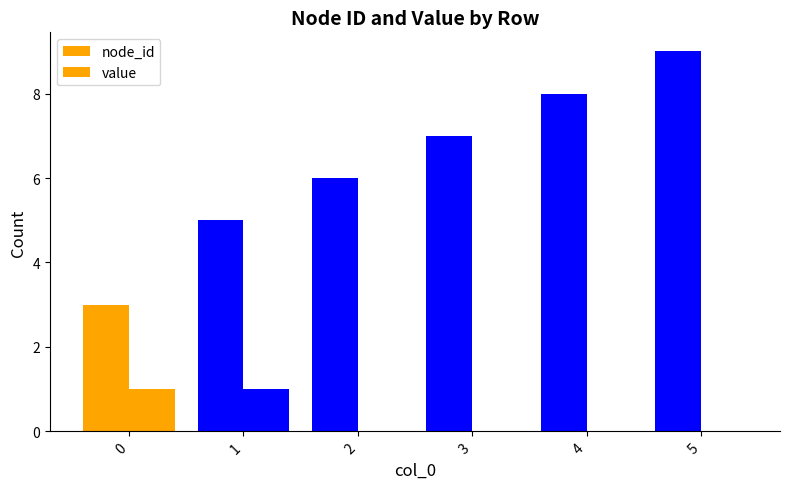

How many groups of bars are there?

6